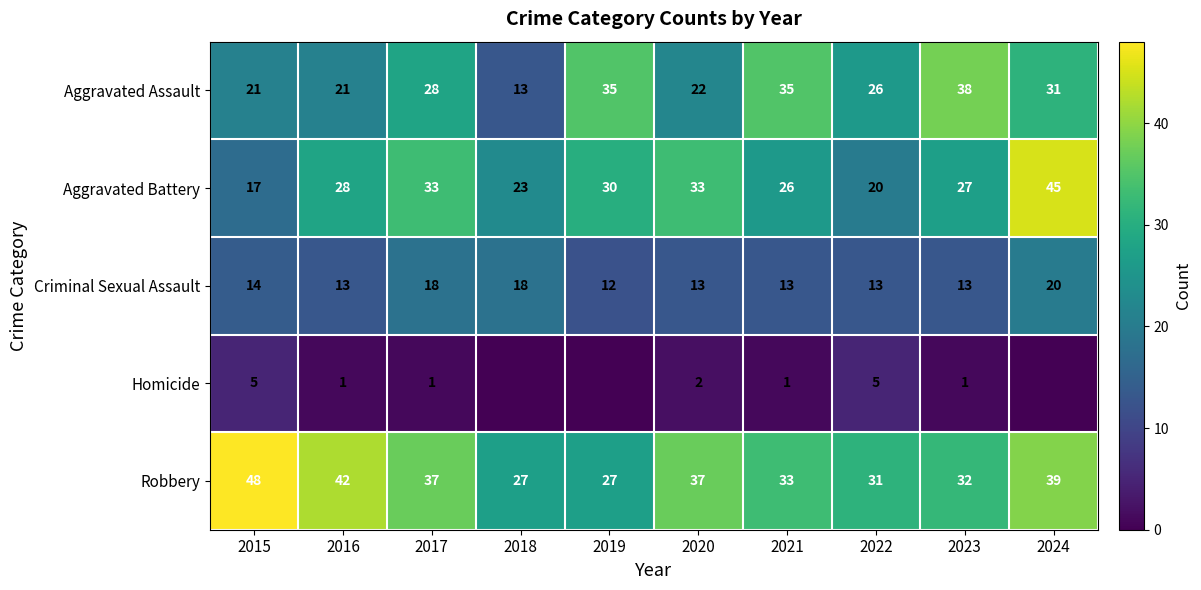

What is the maximum value for Criminal Sexual Assault?

20